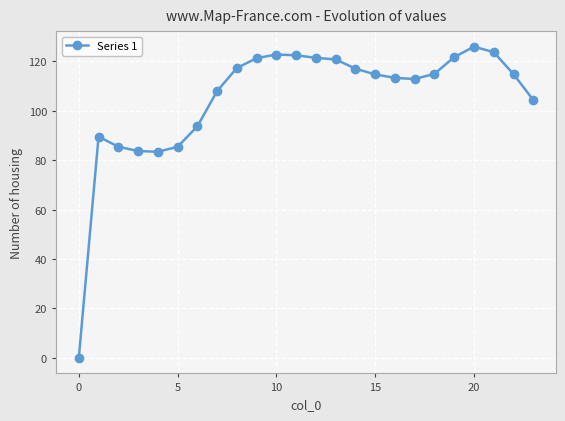

What is the greatest value displayed?

125.9